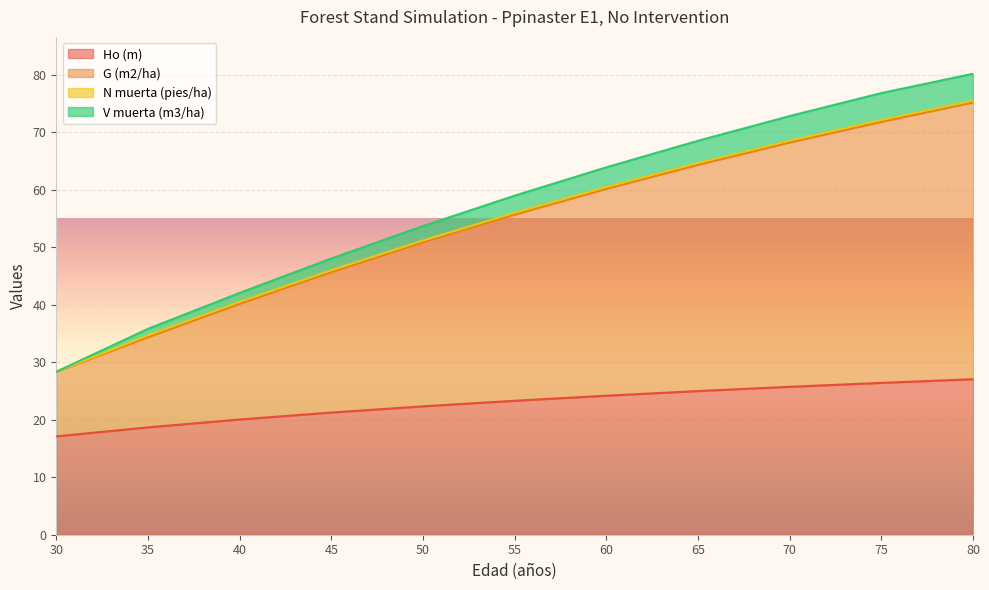

Does the chart display data point markers on the line(s)?

No